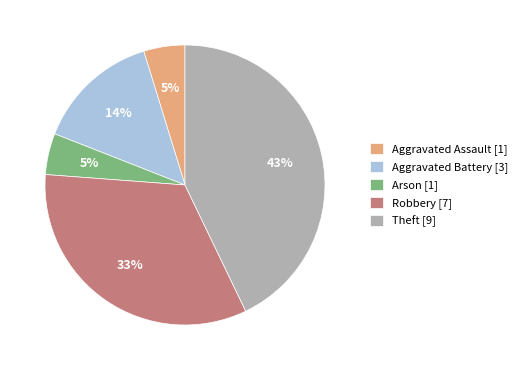

Combined, do Aggravated Battery and Arson account for over 50%?

No